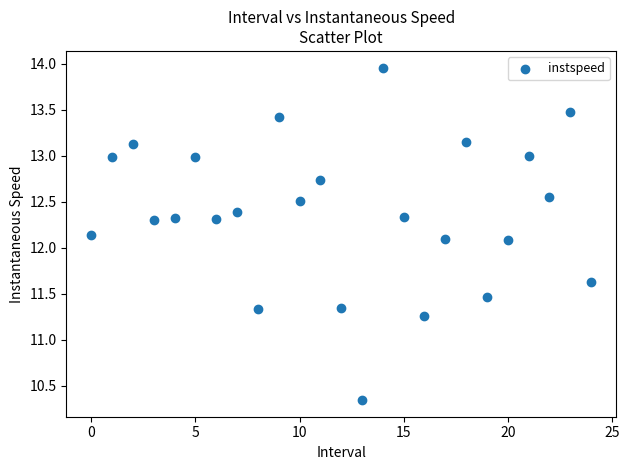

What is the range of Y values (max minus min)?

3.6